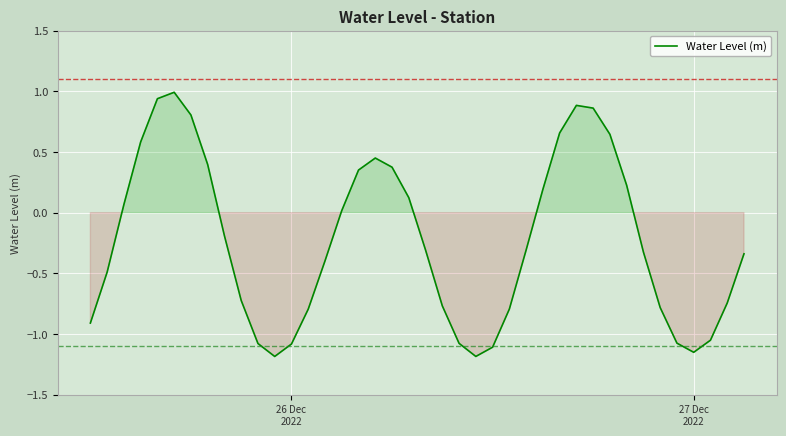

Reading left to right, transcribe all the data shown in this chart.

-0.9	-0.5	0.1	0.6	0.9	1.0	0.8	0.4	-0.2	-0.7	-1.1	-1.2	-1.1	-0.8	-0.4	0.0	0.4	0.5	0.4	0.1	-0.3	-0.8	-1.1	-1.2	-1.1	-0.8	-0.3	0.2	0.7	0.9	0.9	0.6	0.2	-0.3	-0.8	-1.1	-1.2	-1.1	-0.7	-0.3